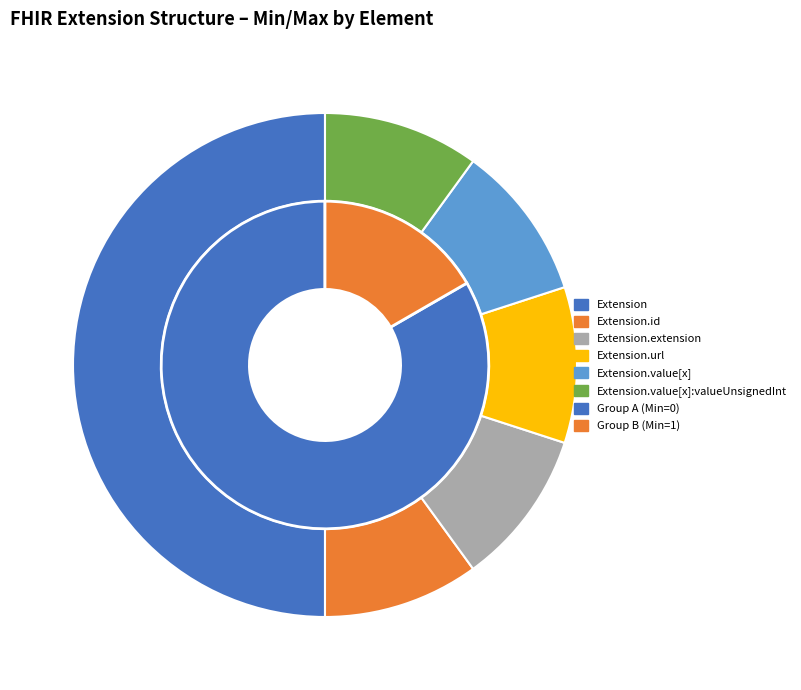

Is the sum of Extension.value[x]:valueUnsignedInt and Extension.value[x] greater than half?

No